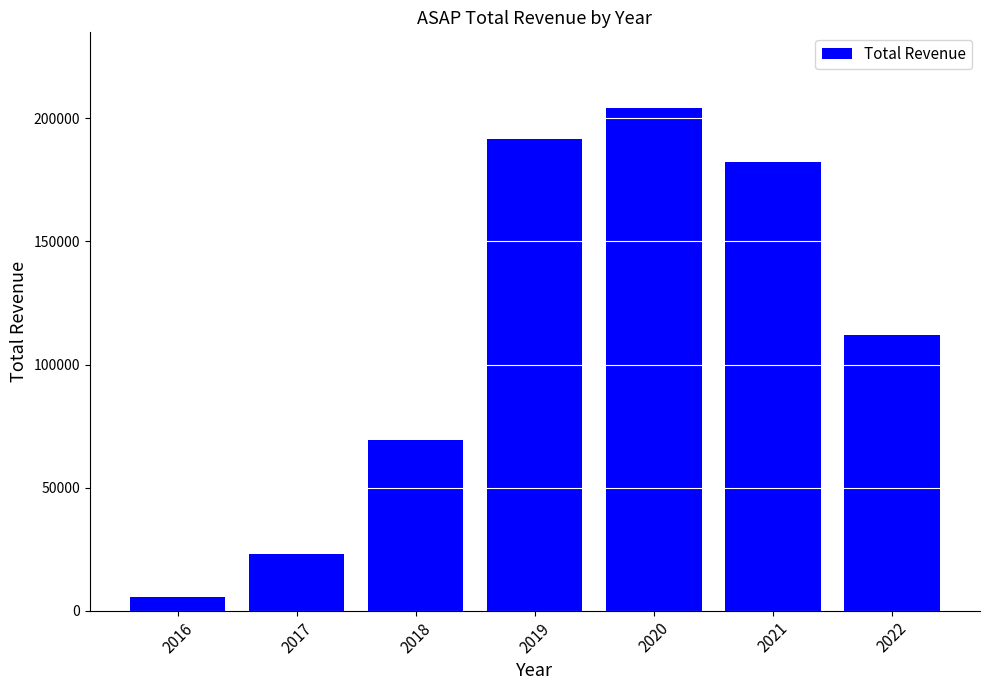

What is the value of the 1st bar from the left?

5700